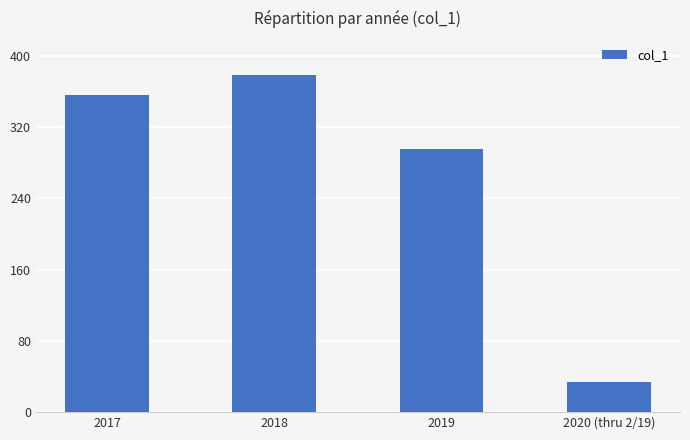

Where is the data nearest to the value 206?

2019